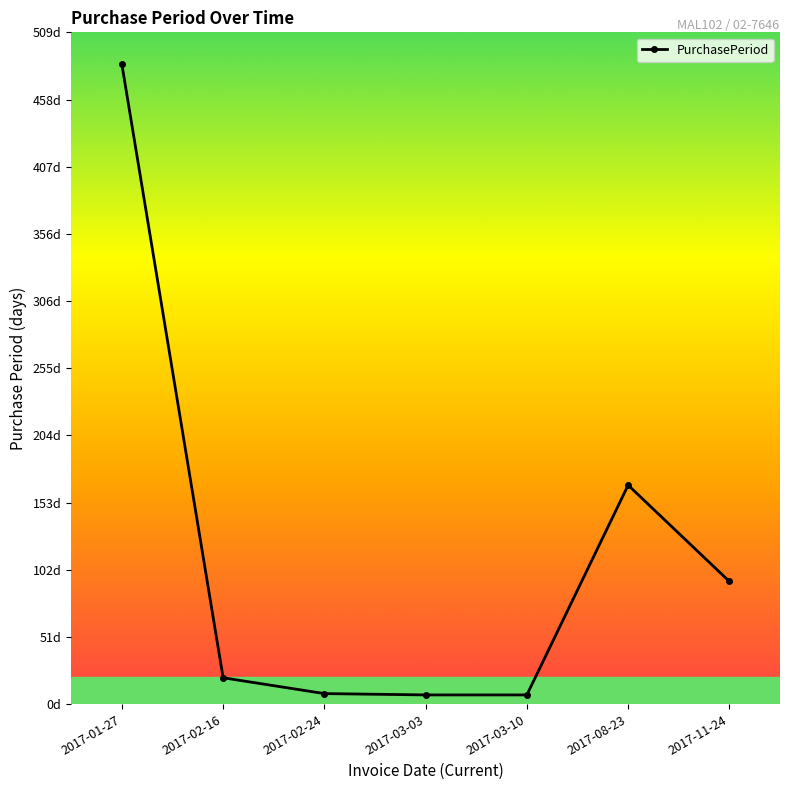

Rank the categories by value from highest to lowest.

2017-01-27, 2017-08-23, 2017-11-24, 2017-02-16, 2017-02-24, 2017-03-03, 2017-03-10